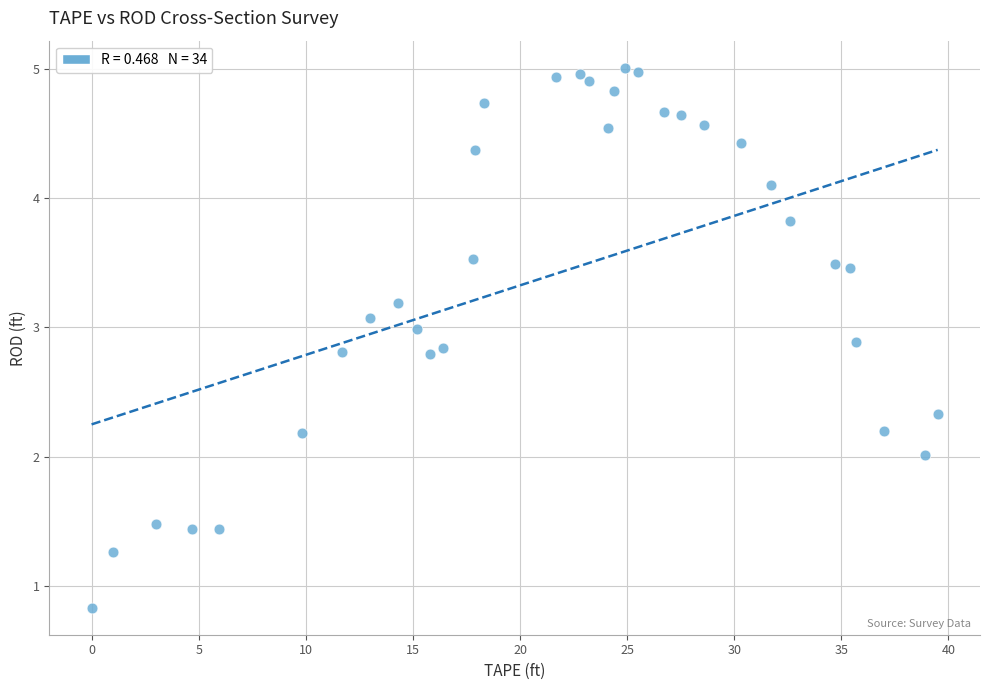

What is the range of X values (max minus min)?

39.5